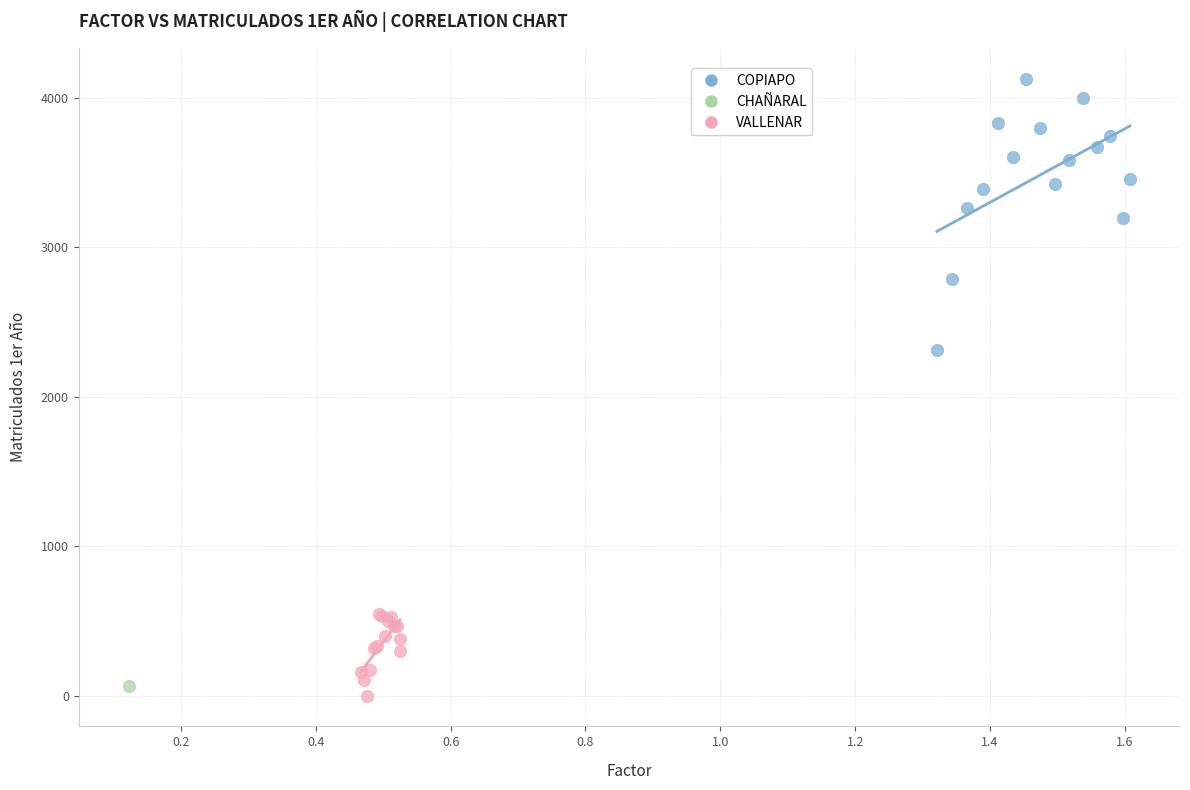

What are all the series names shown in the legend?

COPIAPO, CHAÑARAL, VALLENAR